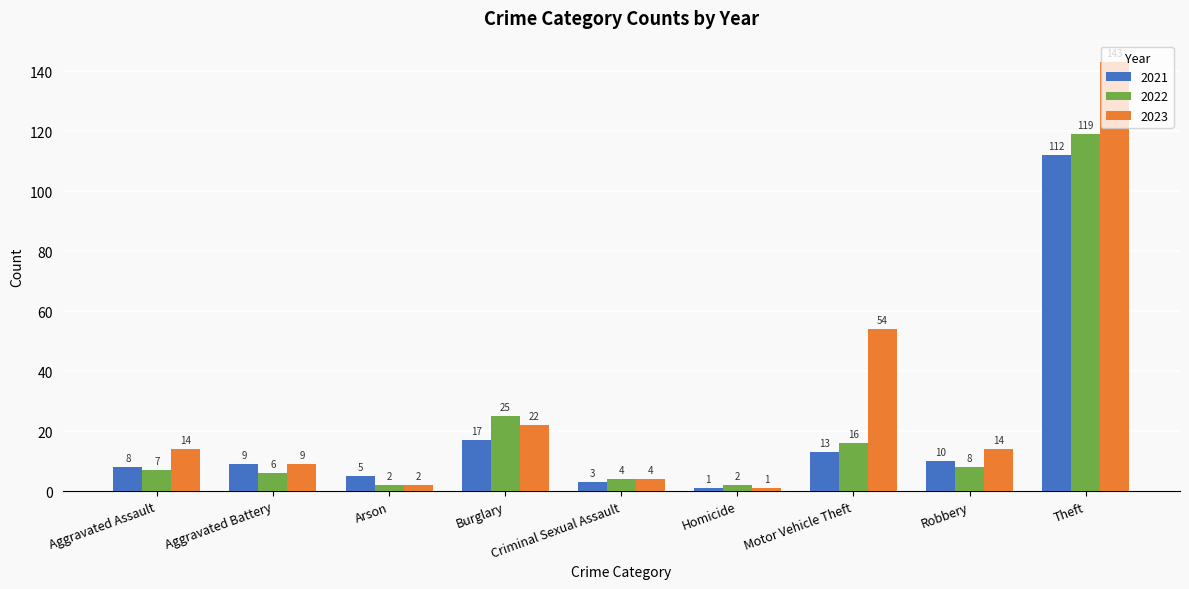

Which series has the widest spread of values?

2023